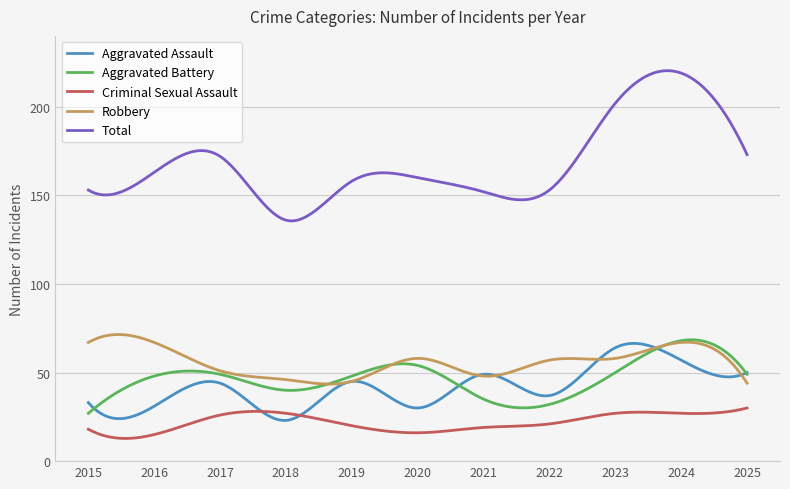

Which series has the widest spread of values?

Total